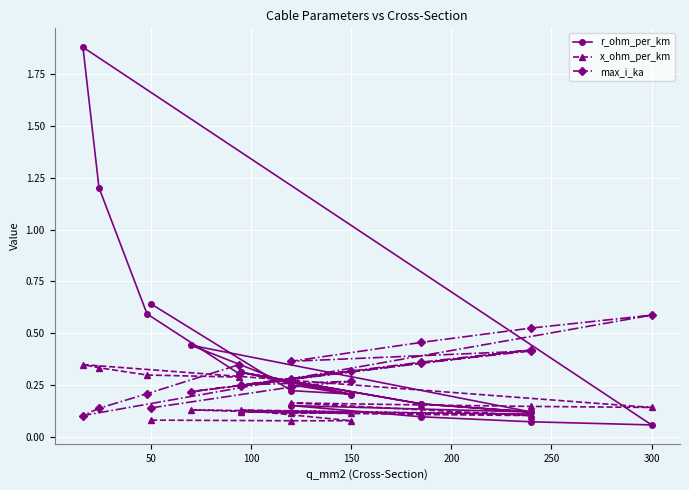

Reading left to right, what are all the values shown in this chart?

r_ohm_per_km: 0.6	0.2	0.2	0.3	0.2	0.1	0.4	0.3	0.2	0.3	0.2	0.1	0.2	0.1	0.1	0.1	1.9	1.2	0.6	0.3
x_ohm_per_km: 0.1	0.1	0.1	0.1	0.1	0.1	0.1	0.1	0.1	0.1	0.1	0.1	0.2	0.2	0.1	0.1	0.3	0.3	0.3	0.3
max_i_ka: 0.1	0.2	0.3	0.3	0.4	0.4	0.2	0.3	0.3	0.2	0.4	0.4	0.4	0.5	0.5	0.6	0.1	0.1	0.2	0.3